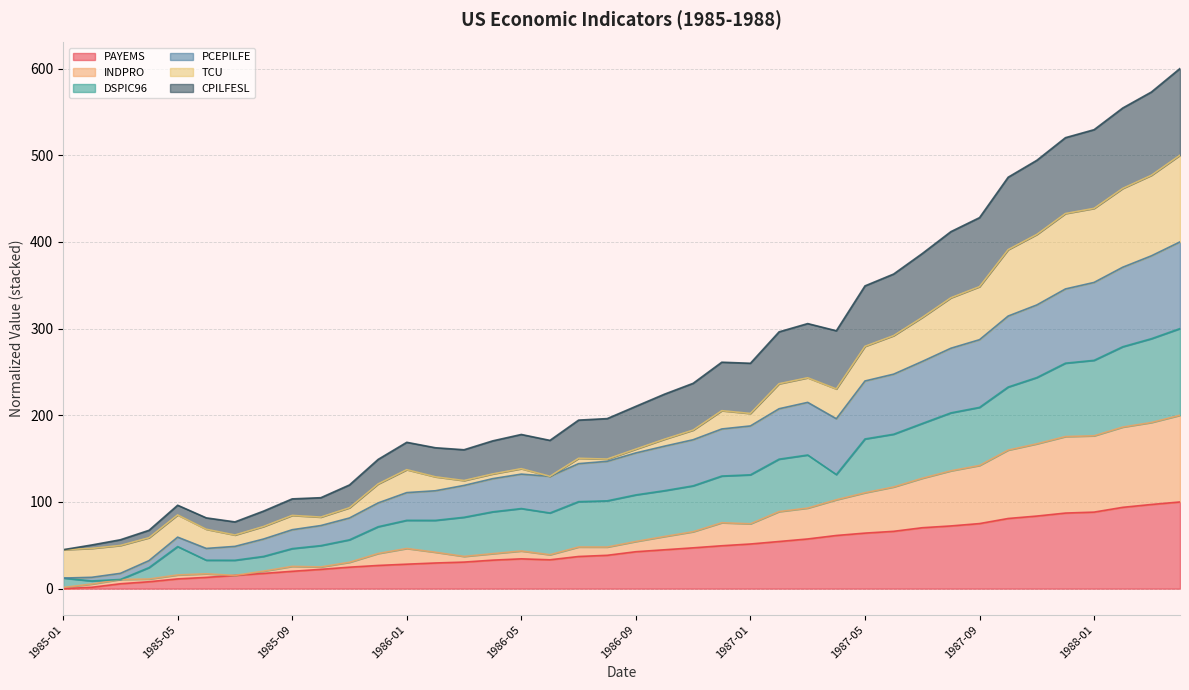

True or false: PAYEMS has a value of 0.0 at 1985-01.

True